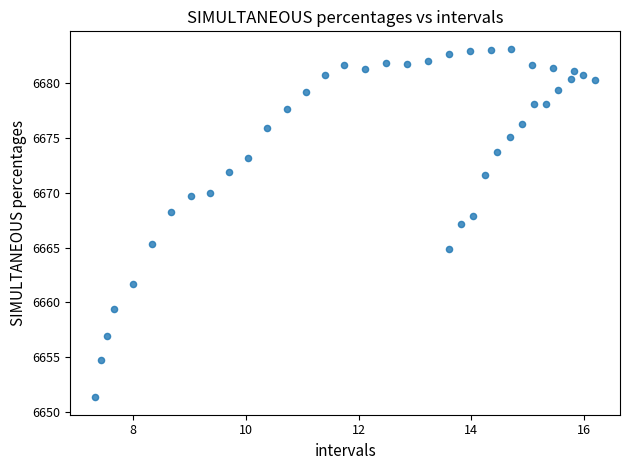

What is the range of Y values (max minus min)?

31.8